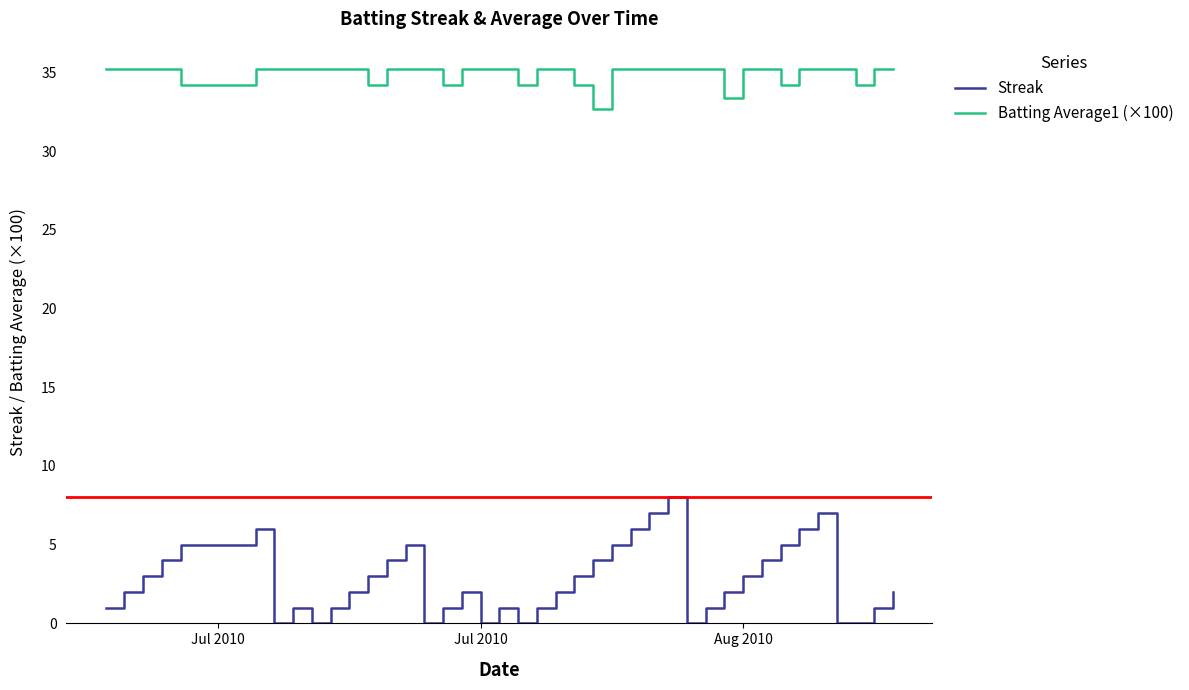

What is the minimum value for Batting Average1 (×100)?

32.7